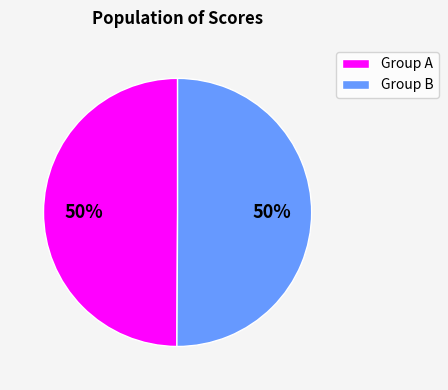

Combined, do Group A and Group B account for over 50%?

Yes